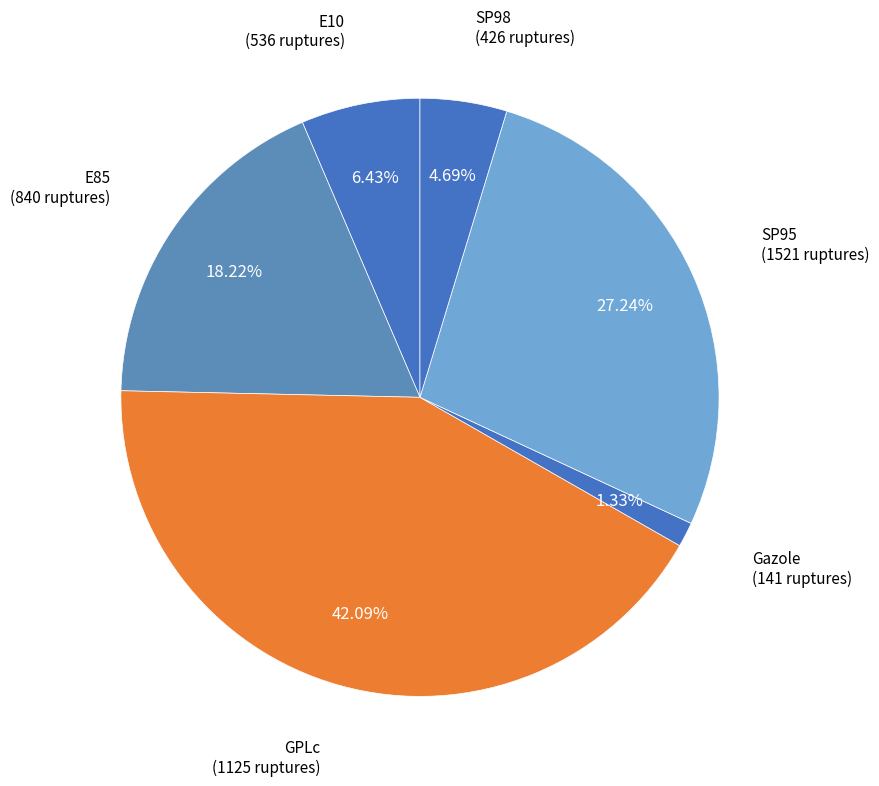

Count the number of slices in the pie.

6